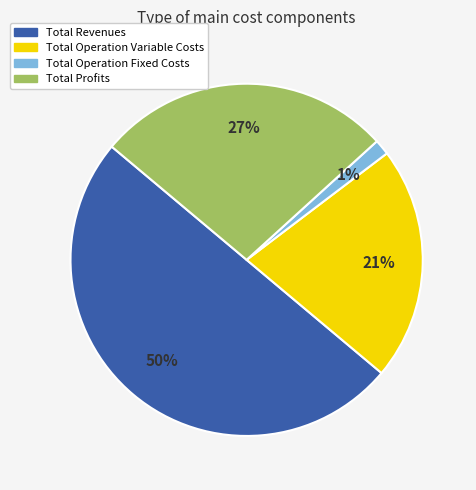

Do Total Profits and Total Operation Variable Costs together represent more than half of the pie?

No